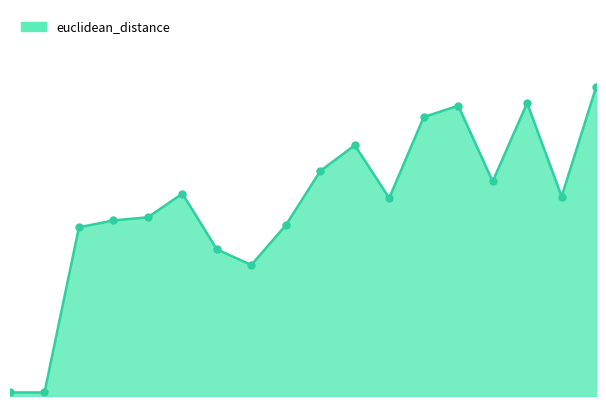

Is this an area chart (filled region under the line)?

Yes